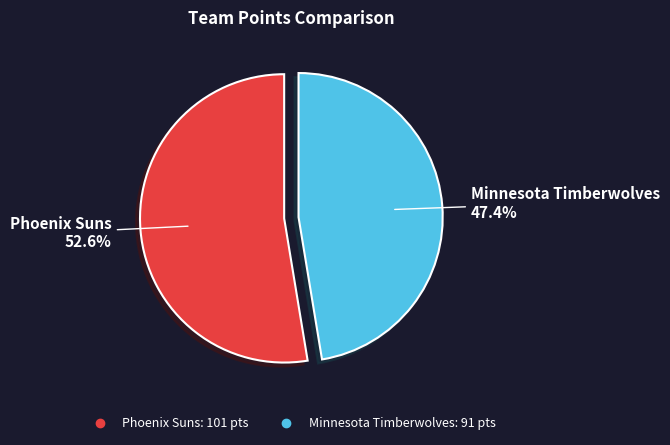

Between Phoenix Suns and Minnesota Timberwolves, which is larger?

Phoenix Suns